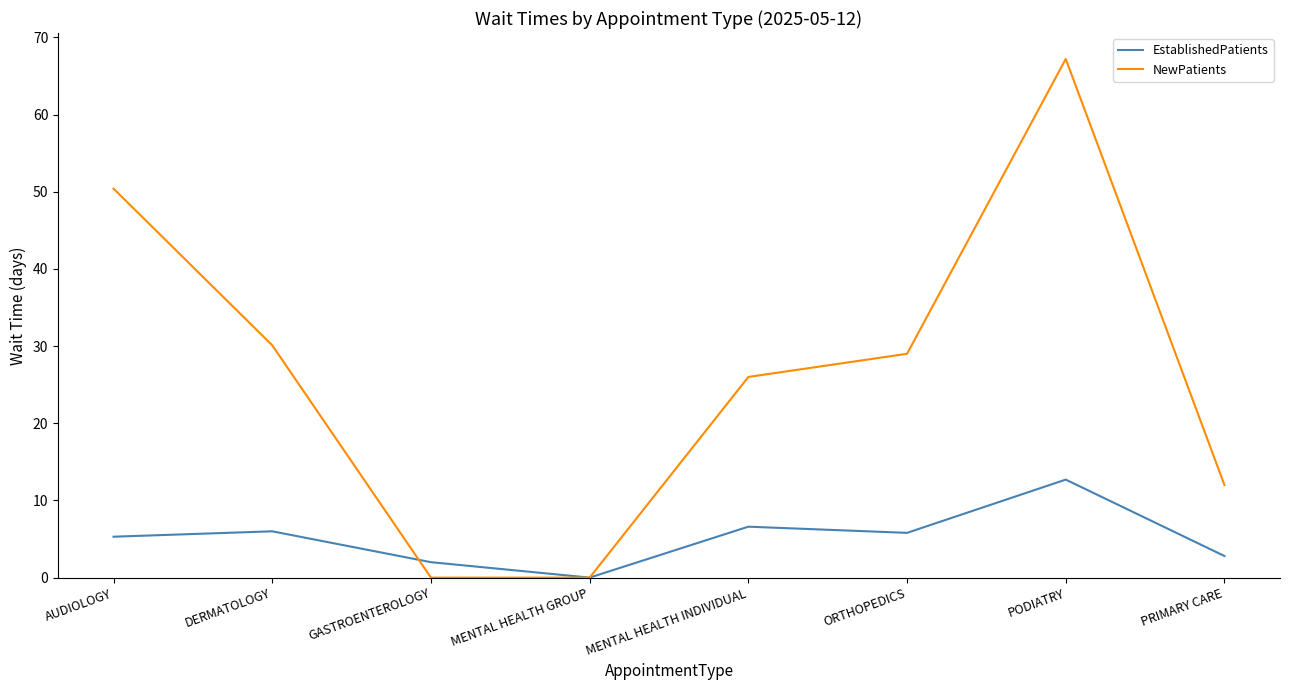

True or false: NewPatients has a value of 18.7 at PODIATRY.

False